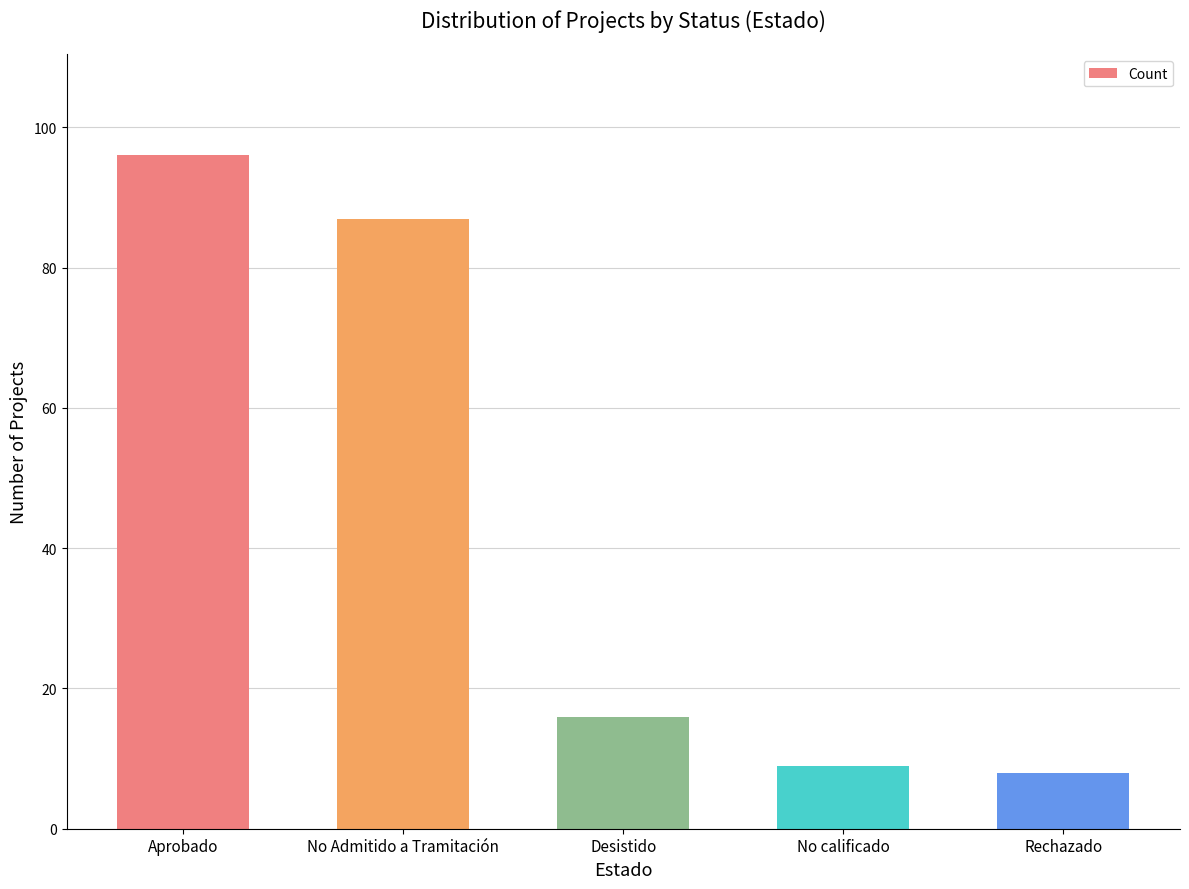

How many data points are less than 16?

2